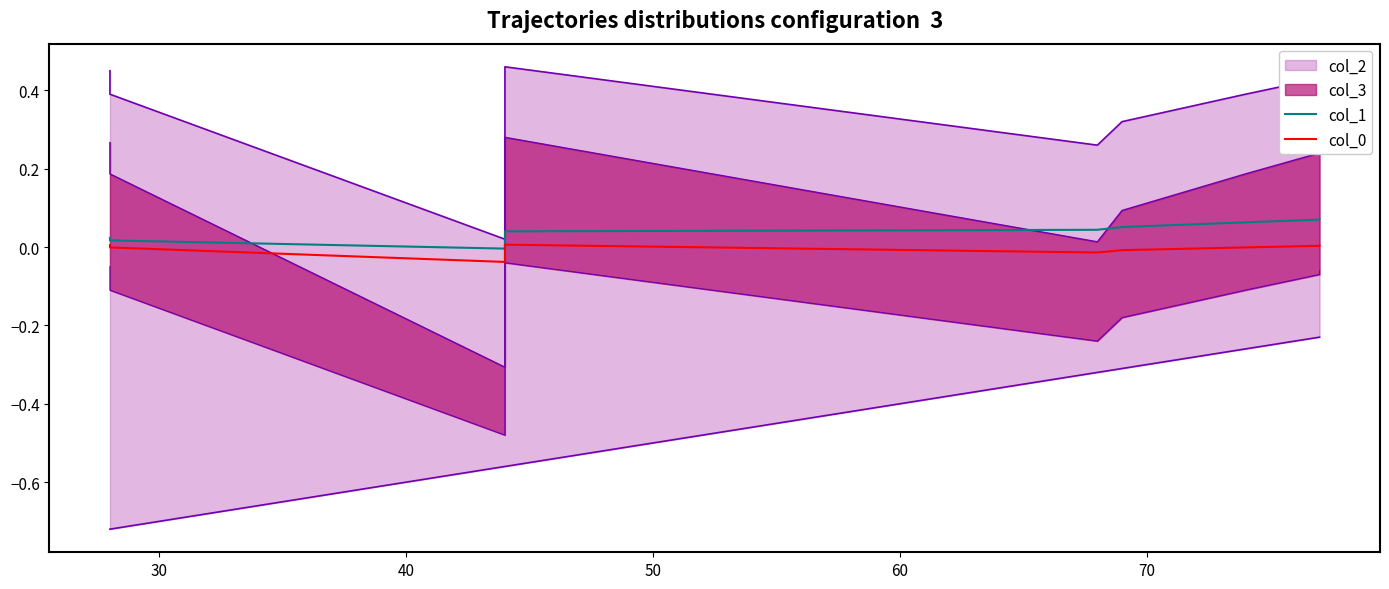

How many lines are shown in the chart?

2